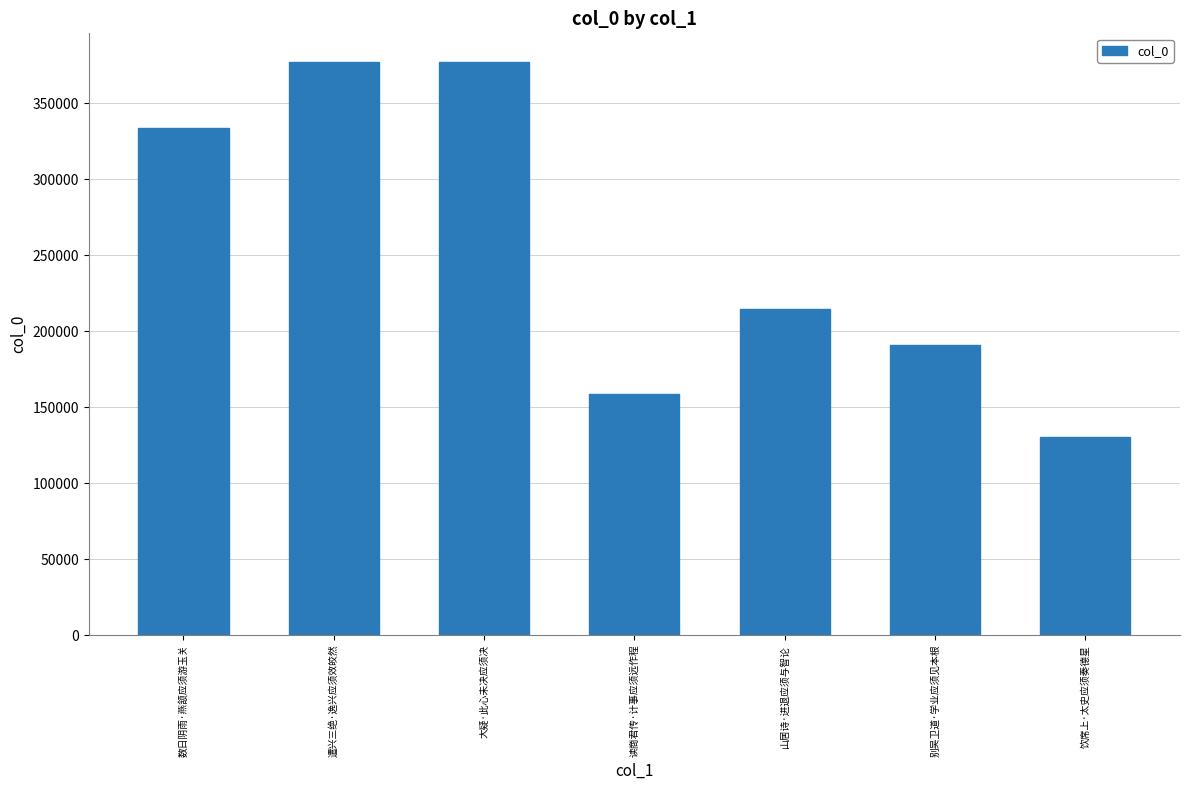

How many values are below 214873?

3